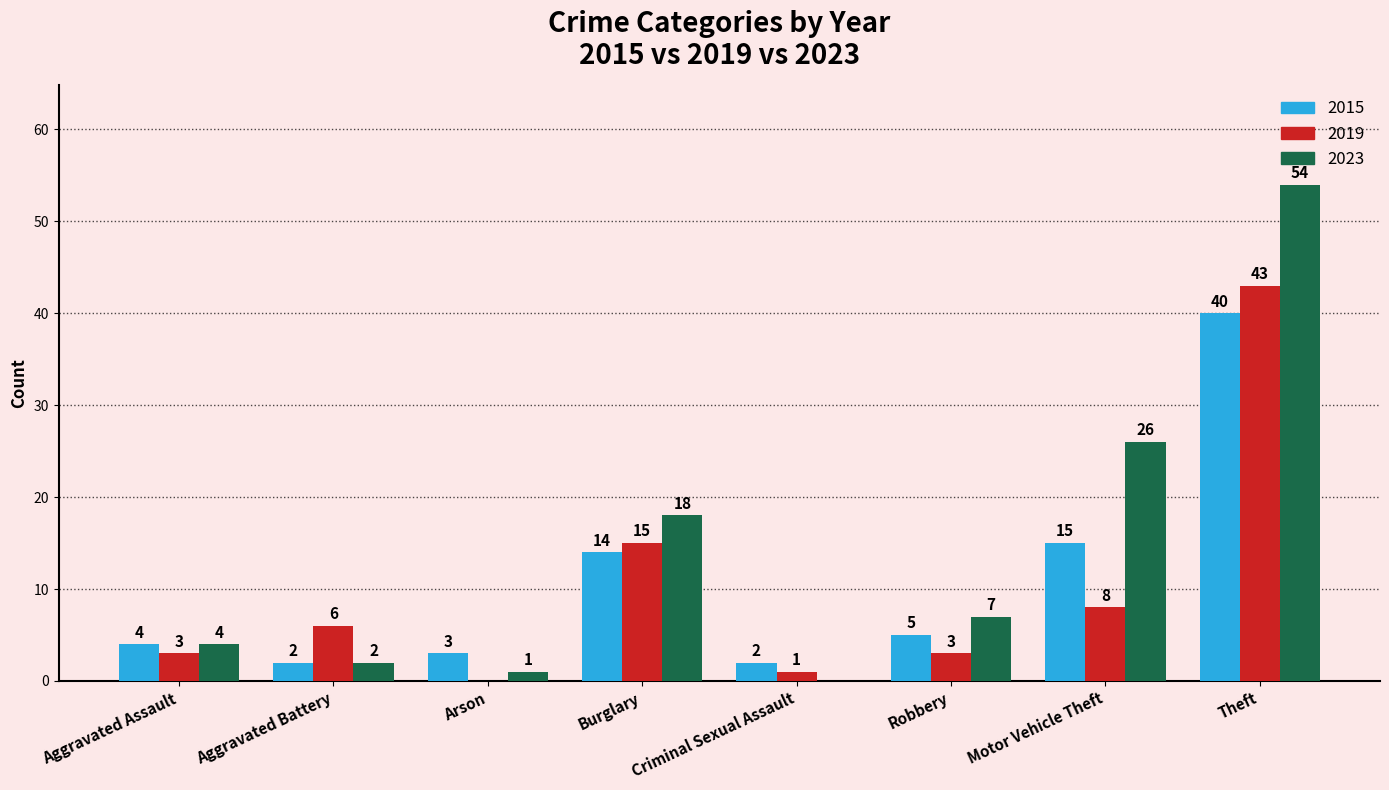

What is the greatest value displayed?

54